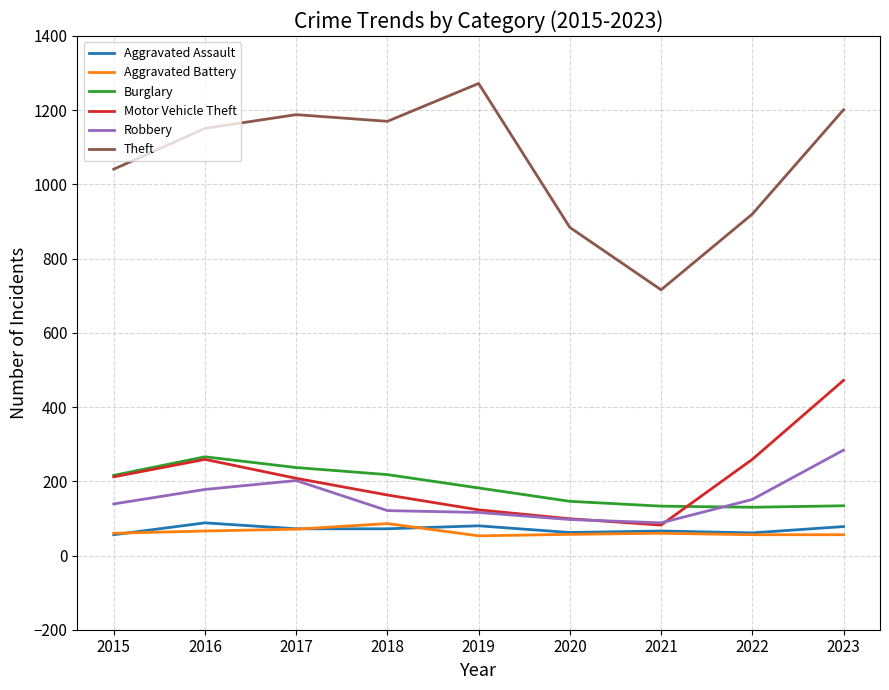

Where is Theft nearest to the value 994?

2015